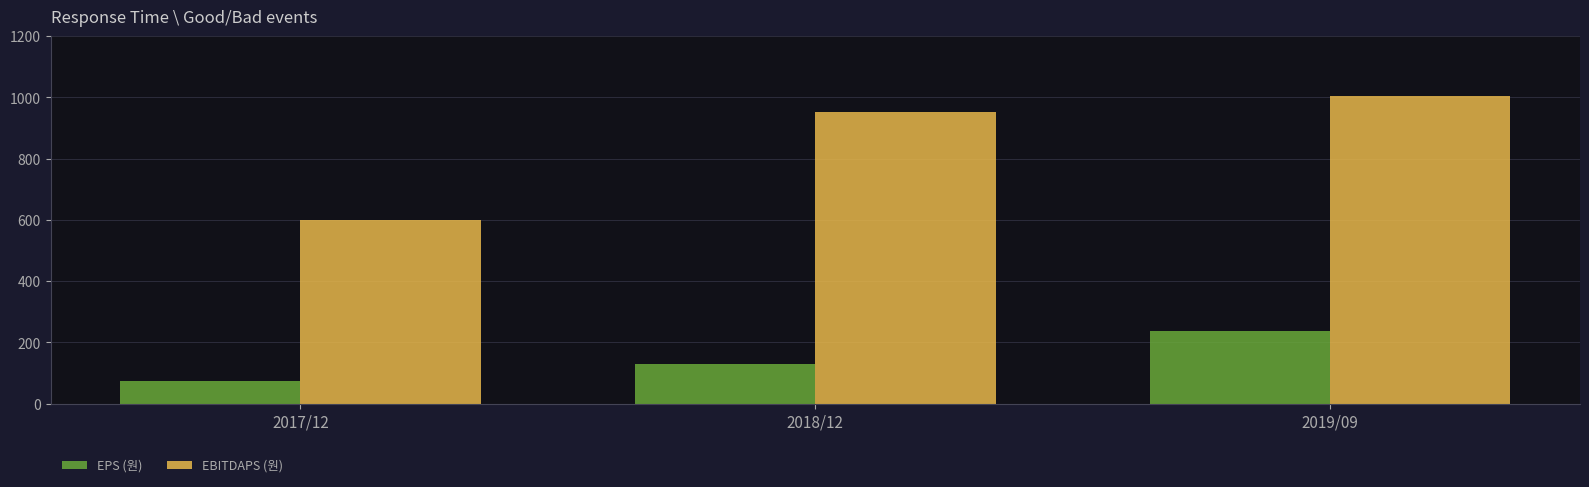

Where is EBITDAPS (원) nearest to the value 801?

2018/12